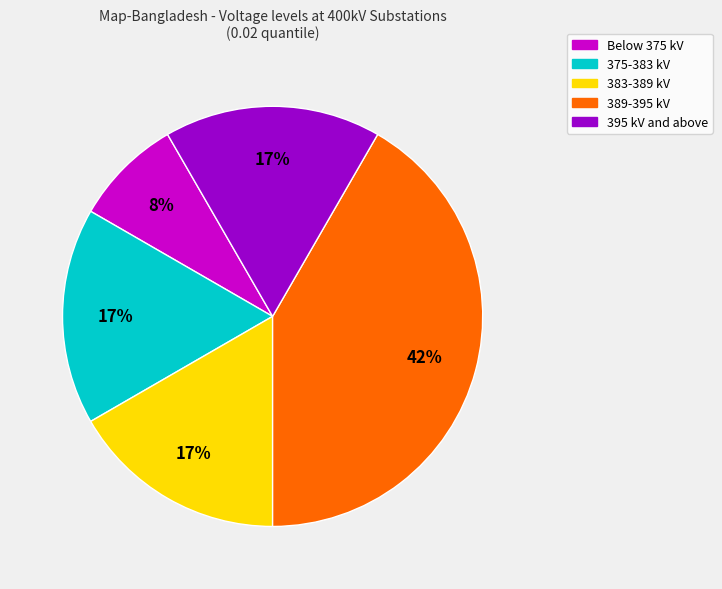

To the nearest percent, what is the difference between the 383-389 kV and 389-395 kV slice percentages?

25%